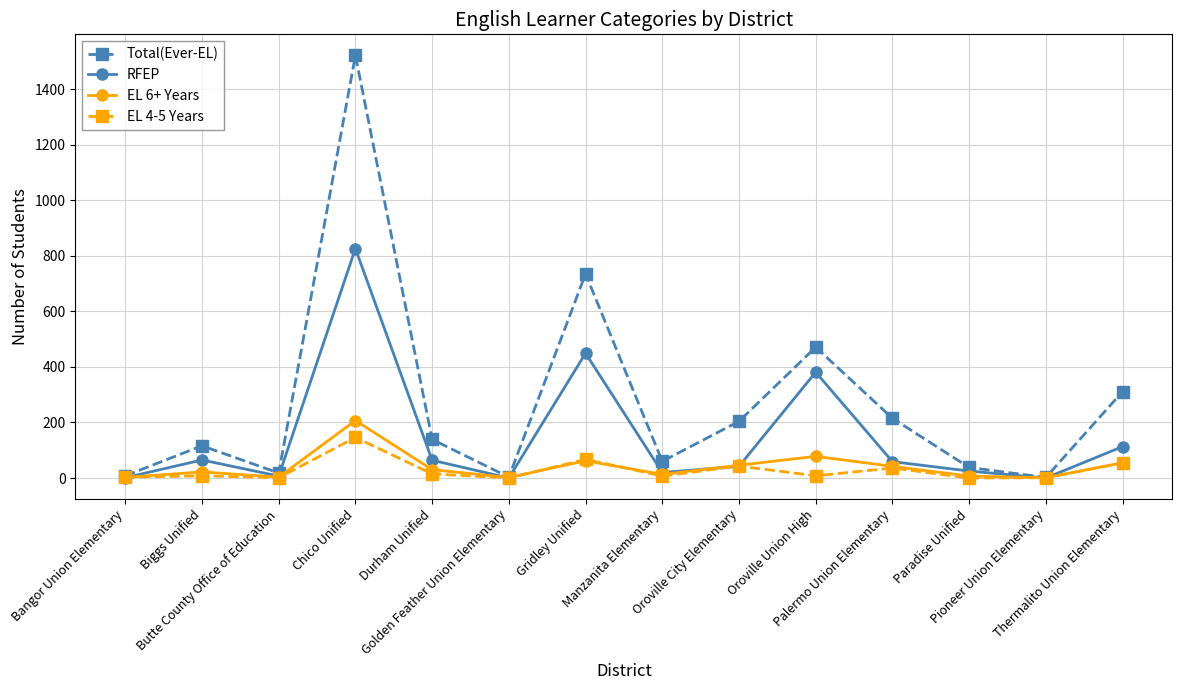

True or false: Total(Ever-EL) has more than 1 points higher than both neighbors.

True